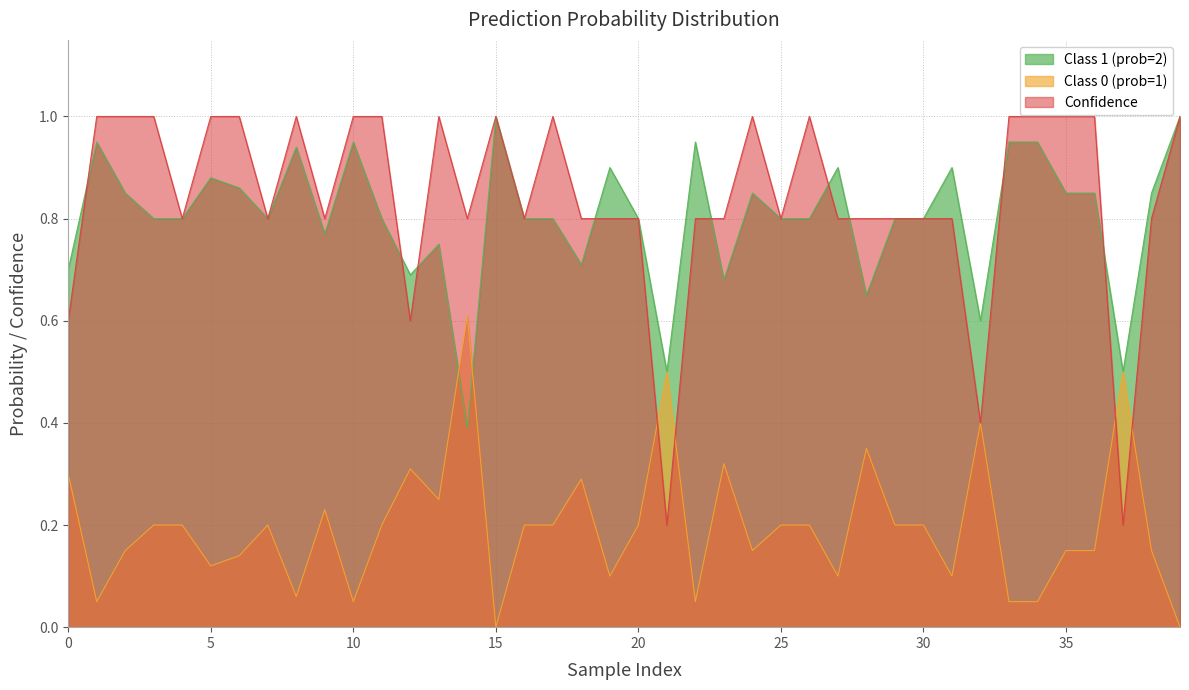

List the series in order of their peak value, highest first.

Class 1 (prob=2), Confidence, Class 0 (prob=1)